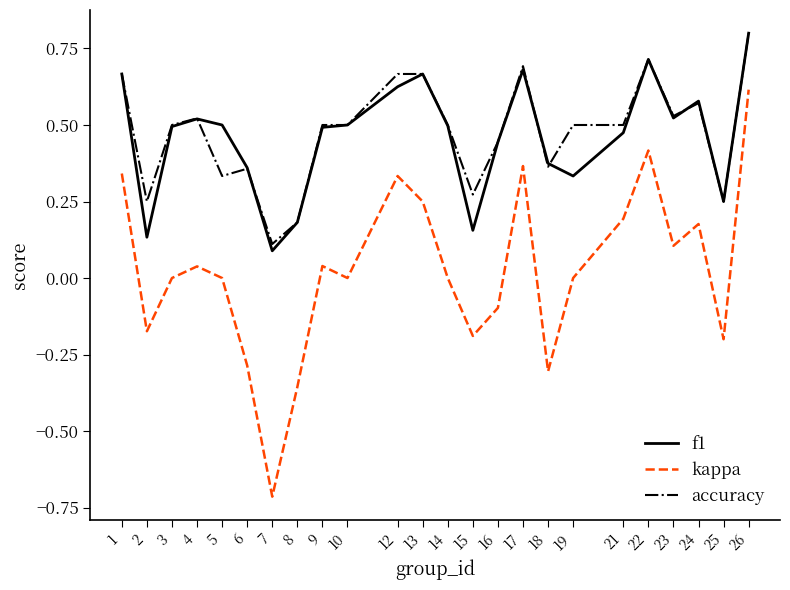

What are all the series names shown in the legend?

f1, kappa, accuracy